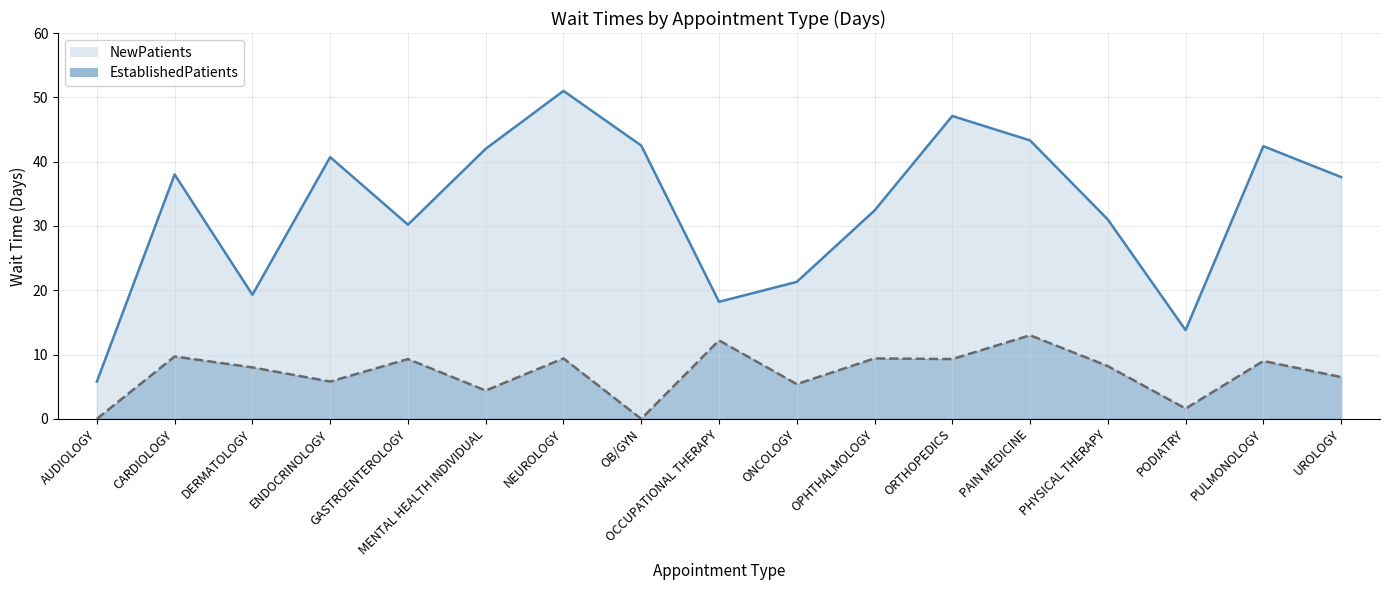

What are all the series names shown in the legend?

NewPatients, EstablishedPatients